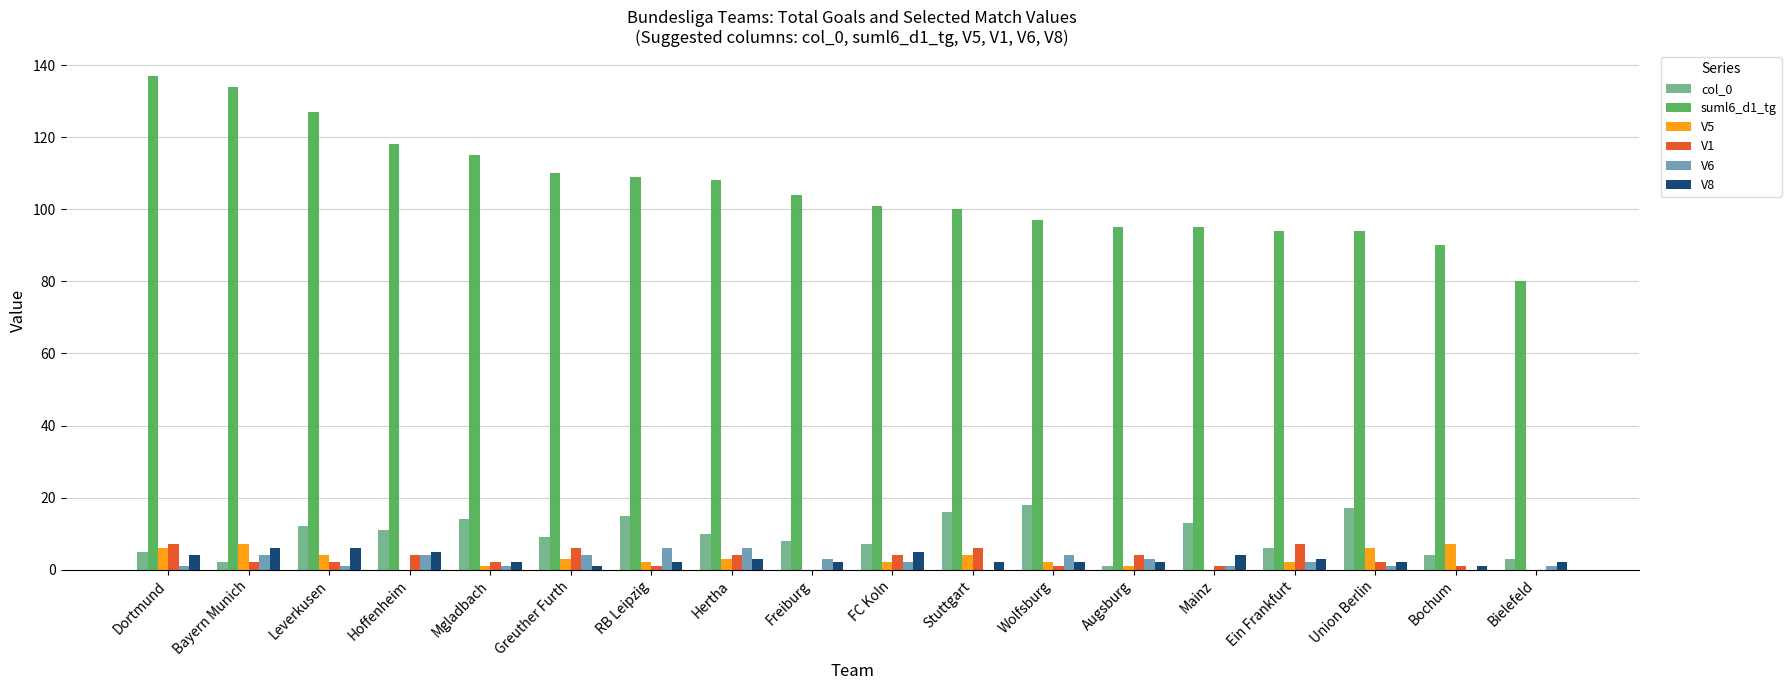

Reading right to left, list all the values displayed in this chart.

col_0: Bielefeld=3	Bochum=4	Union Berlin=17	Ein Frankfurt=6	Mainz=13	Augsburg=1	Wolfsburg=18	Stuttgart=16	FC Koln=7	Freiburg=8	Hertha=10	RB Leipzig=15	Greuther Furth=9	Mgladbach=14	Hoffenheim=11	Leverkusen=12	Bayern Munich=2	Dortmund=5
suml6_d1_tg: Bielefeld=80	Bochum=90	Union Berlin=94	Ein Frankfurt=94	Mainz=95	Augsburg=95	Wolfsburg=97	Stuttgart=100	FC Koln=101	Freiburg=104	Hertha=108	RB Leipzig=109	Greuther Furth=110	Mgladbach=115	Hoffenheim=118	Leverkusen=127	Bayern Munich=134	Dortmund=137
V5: Bielefeld=0	Bochum=7	Union Berlin=6	Ein Frankfurt=2	Mainz=0	Augsburg=1	Wolfsburg=2	Stuttgart=4	FC Koln=2	Freiburg=0	Hertha=3	RB Leipzig=2	Greuther Furth=3	Mgladbach=1	Hoffenheim=0	Leverkusen=4	Bayern Munich=7	Dortmund=6
V1: Bielefeld=0	Bochum=1	Union Berlin=2	Ein Frankfurt=7	Mainz=1	Augsburg=4	Wolfsburg=1	Stuttgart=6	FC Koln=4	Freiburg=0	Hertha=4	RB Leipzig=1	Greuther Furth=6	Mgladbach=2	Hoffenheim=4	Leverkusen=2	Bayern Munich=2	Dortmund=7
V6: Bielefeld=1	Bochum=0	Union Berlin=1	Ein Frankfurt=2	Mainz=1	Augsburg=3	Wolfsburg=4	Stuttgart=0	FC Koln=2	Freiburg=3	Hertha=6	RB Leipzig=6	Greuther Furth=4	Mgladbach=1	Hoffenheim=4	Leverkusen=1	Bayern Munich=4	Dortmund=1
V8: Bielefeld=2	Bochum=1	Union Berlin=2	Ein Frankfurt=3	Mainz=4	Augsburg=2	Wolfsburg=2	Stuttgart=2	FC Koln=5	Freiburg=2	Hertha=3	RB Leipzig=2	Greuther Furth=1	Mgladbach=2	Hoffenheim=5	Leverkusen=6	Bayern Munich=6	Dortmund=4